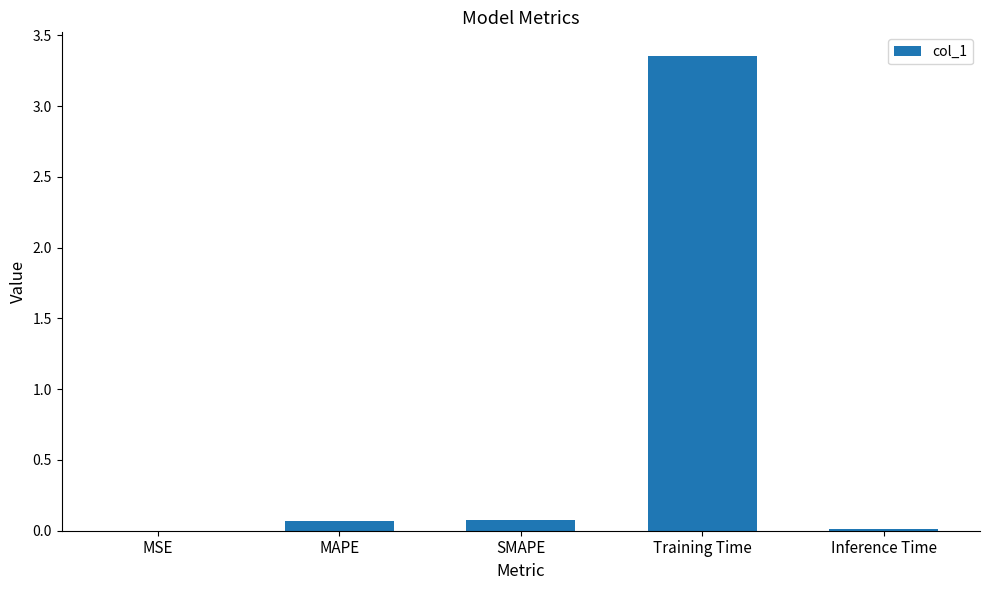

Is it true that the value at Inference Time is 0.0?

True